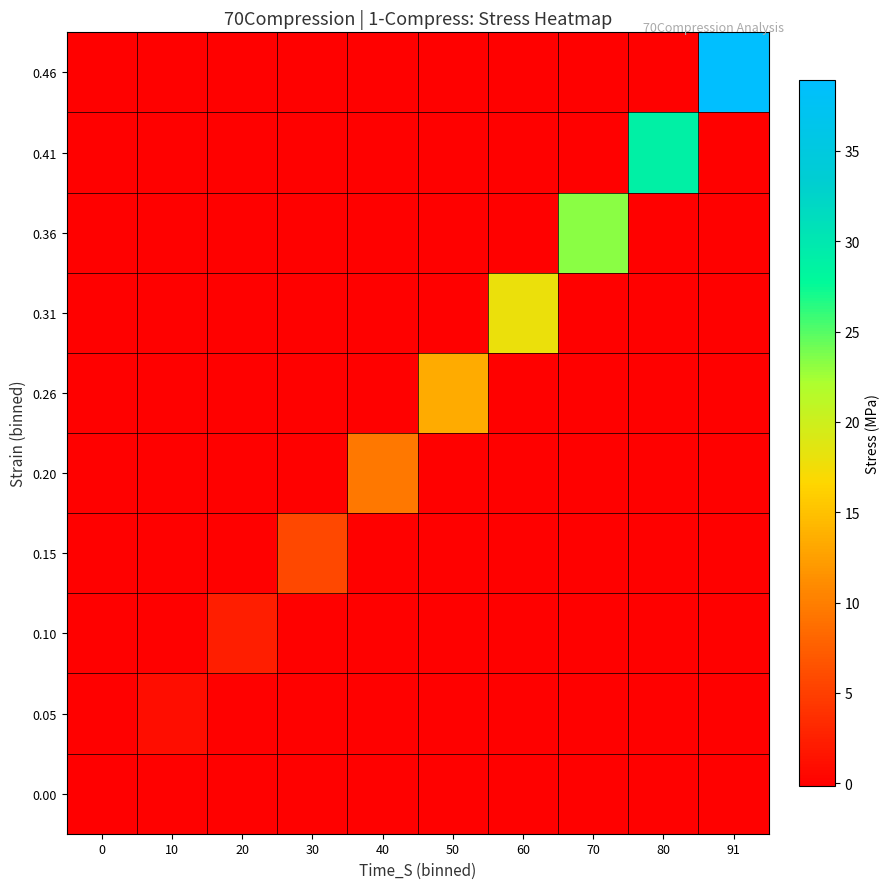

What is the total value across all series at 40?

9.5